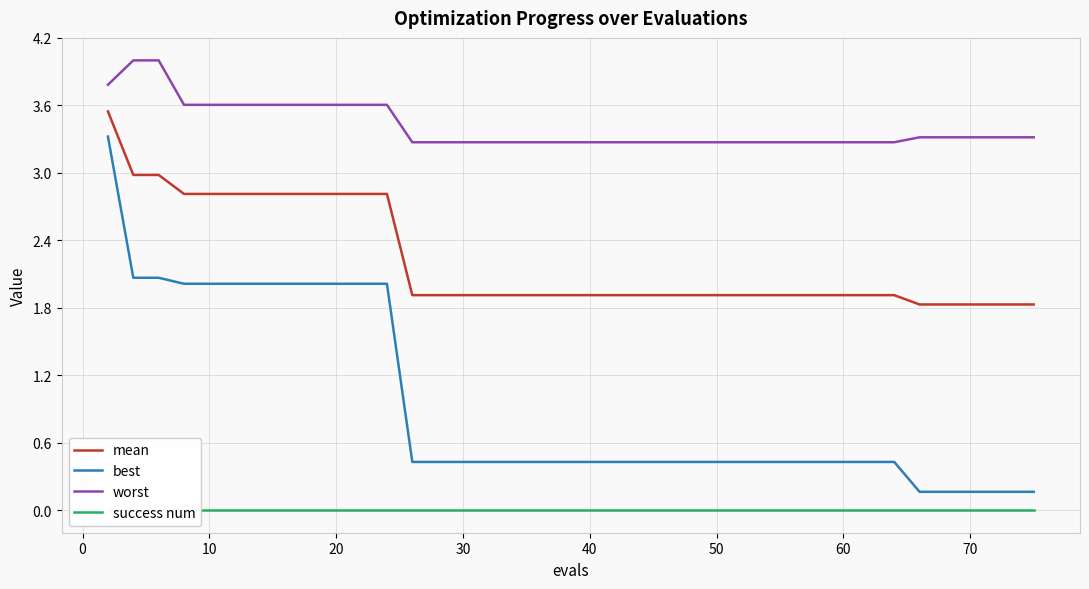

The best series shows 2.0 at 10. True or false?

True